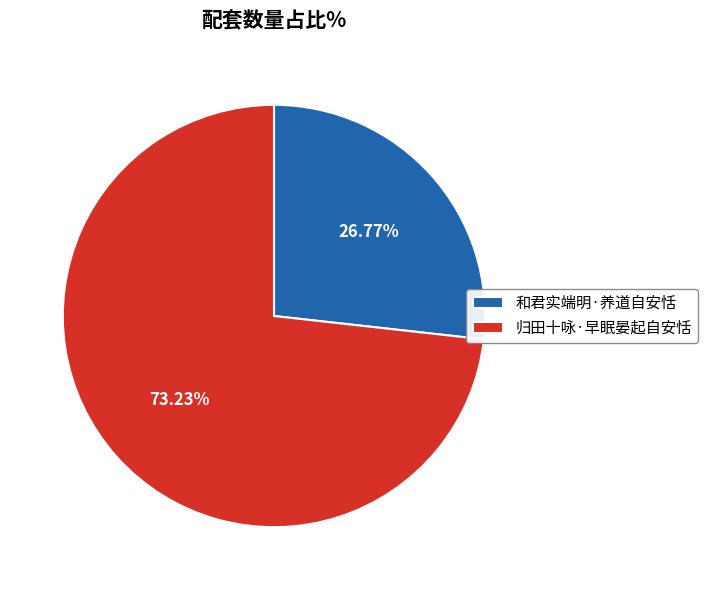

True or false: 归田十咏·早眠晏起自安恬 accounts for 73% of the total.

True